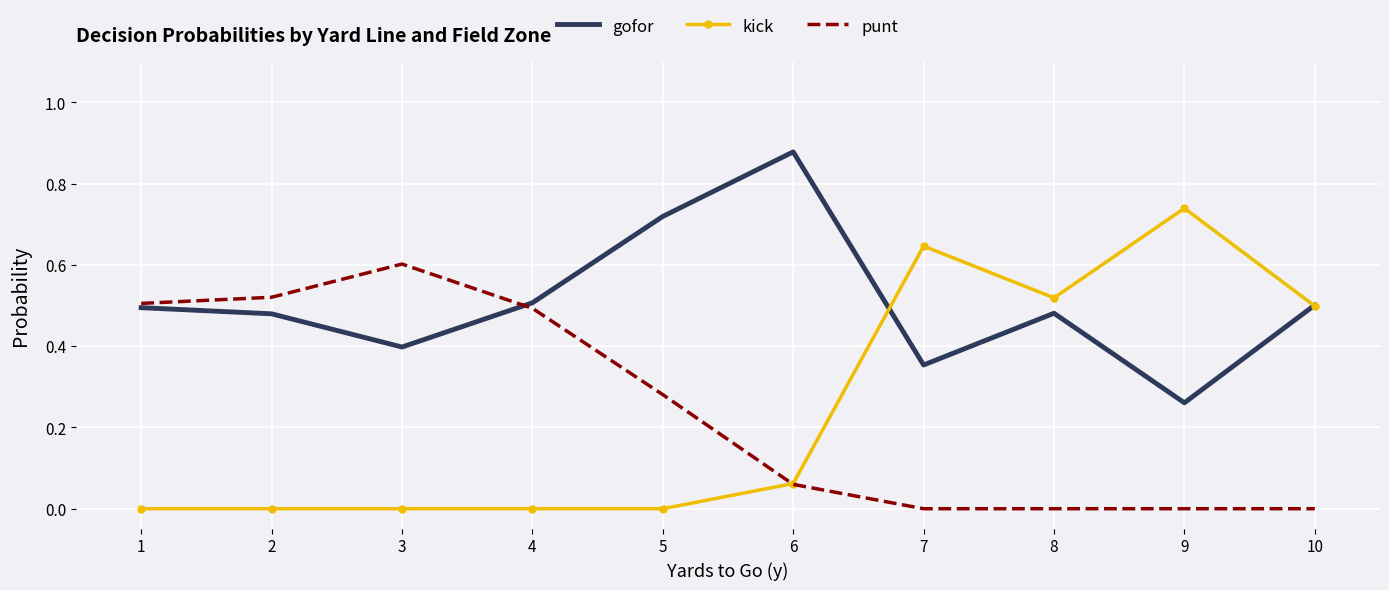

At how many categories does at least one series exceed 0?

10